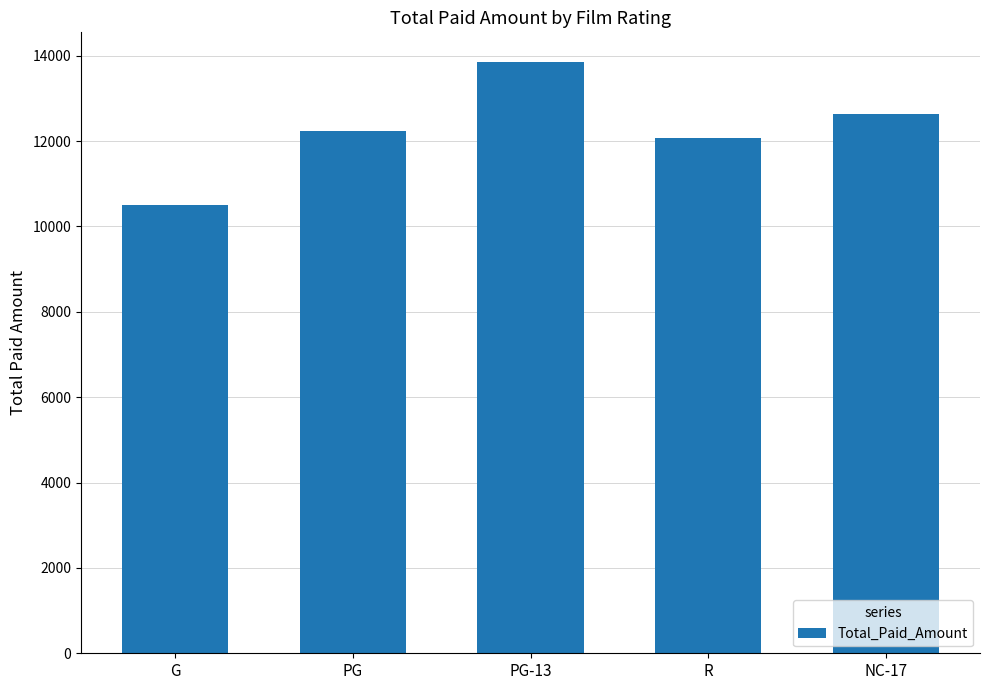

What is the minimum value shown in the chart?

10511.9